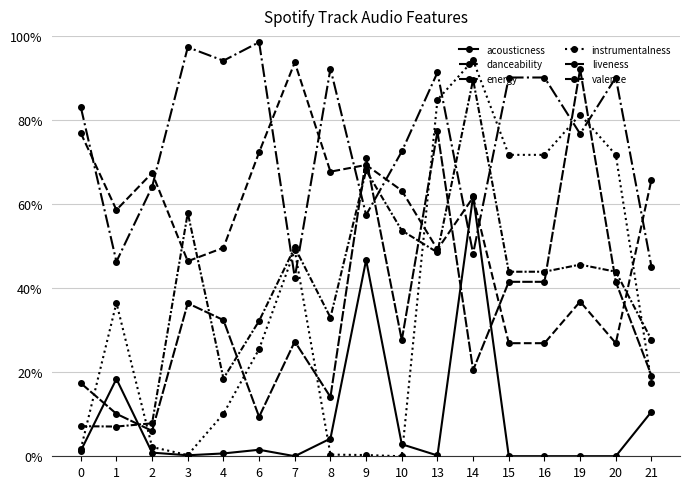

Does the chart have visible grid lines?

Yes